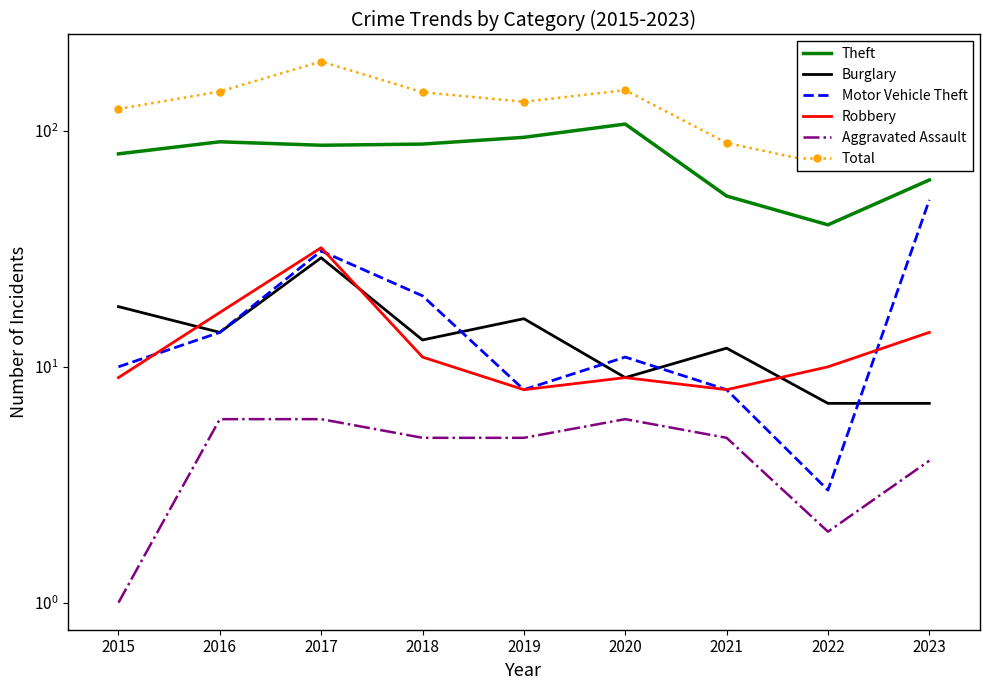

Which category has the highest value across all series?

2017